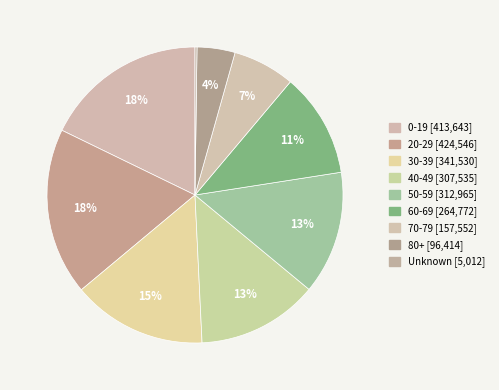

To the nearest percent, what percentage of the pie is 40-49?

13%